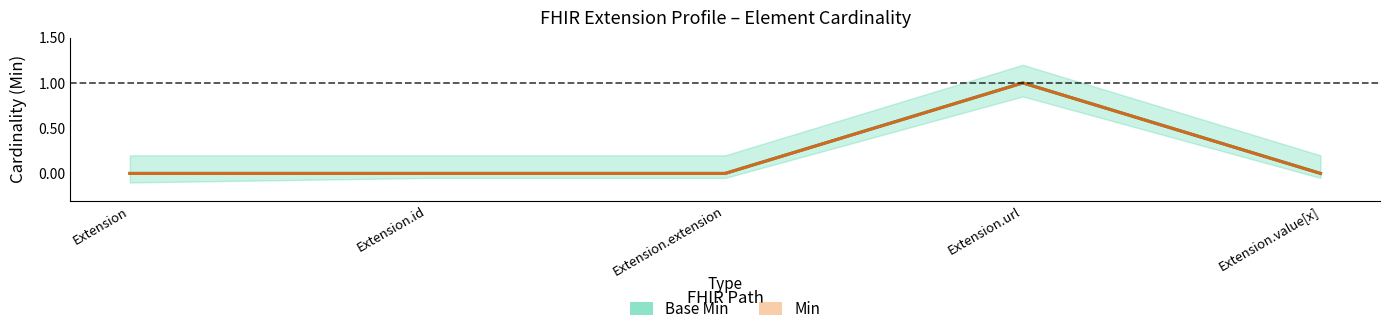

At how many categories does at least one series exceed 0?

1